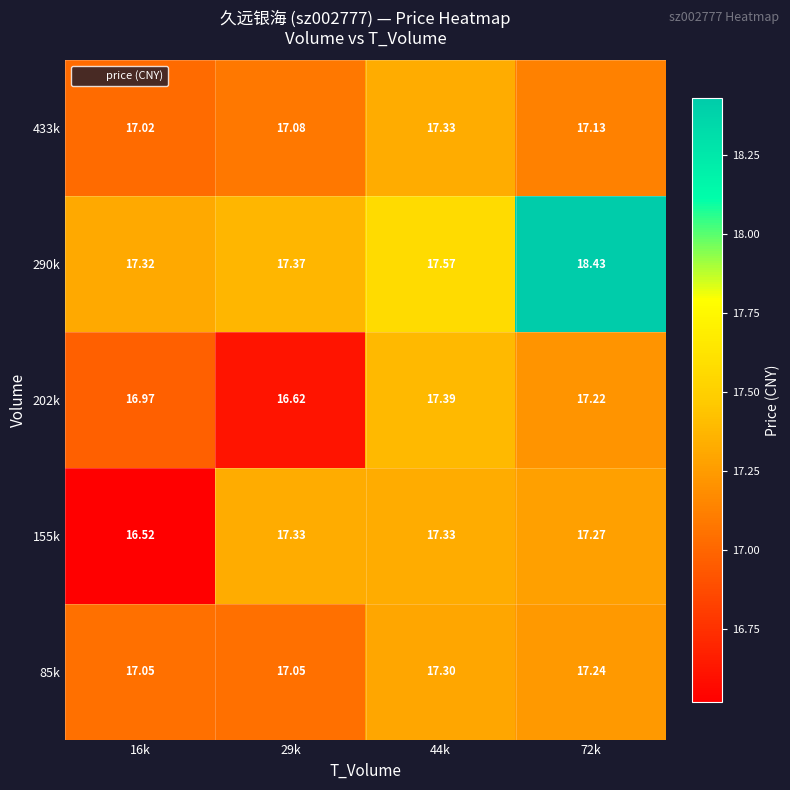

Is the value of 433k at 44k greater than the value of 202k at 72k?

Yes